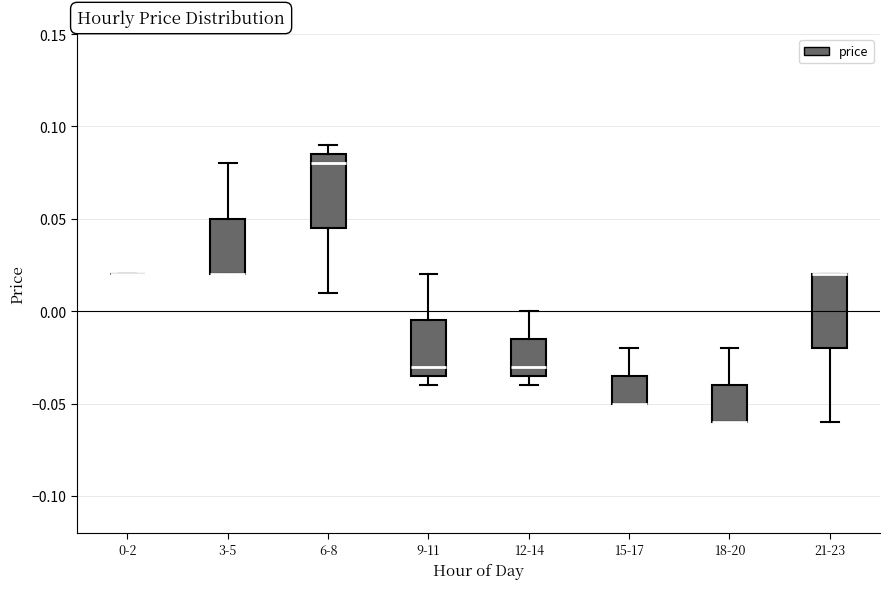

Reading left to right, read every box against the y-axis: the position of its median line, the range the box covers, and the ends of its whiskers. The values are not printed on the chart, so give them approximately, as read against the axis.

0-2: box collapsed to a line at 0.020, whiskers 0.020 to 0.020
3-5: median 0.020 (drawn on the box's lower edge), box 0.020 to 0.050, whiskers 0.020 to 0.080
6-8: median 0.080, box 0.045 to 0.085, whiskers 0.010 to 0.090
9-11: median -0.030, box -0.035 to -0.005, whiskers -0.040 to 0.020
12-14: median -0.030, box -0.035 to -0.015, whiskers -0.040 to 0.000
15-17: median -0.050 (drawn on the box's lower edge), box -0.050 to -0.035, whiskers -0.050 to -0.020
18-20: median -0.060 (drawn on the box's lower edge), box -0.060 to -0.040, whiskers -0.060 to -0.020
21-23: median 0.020 (drawn on the box's upper edge), box -0.020 to 0.020, whiskers -0.060 to 0.020